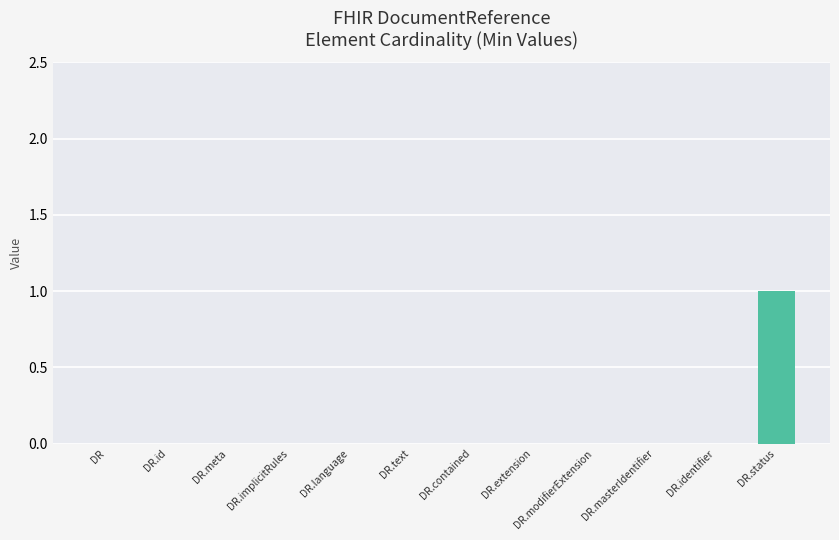

True or false: the data shows 0 at DR.extension.

True